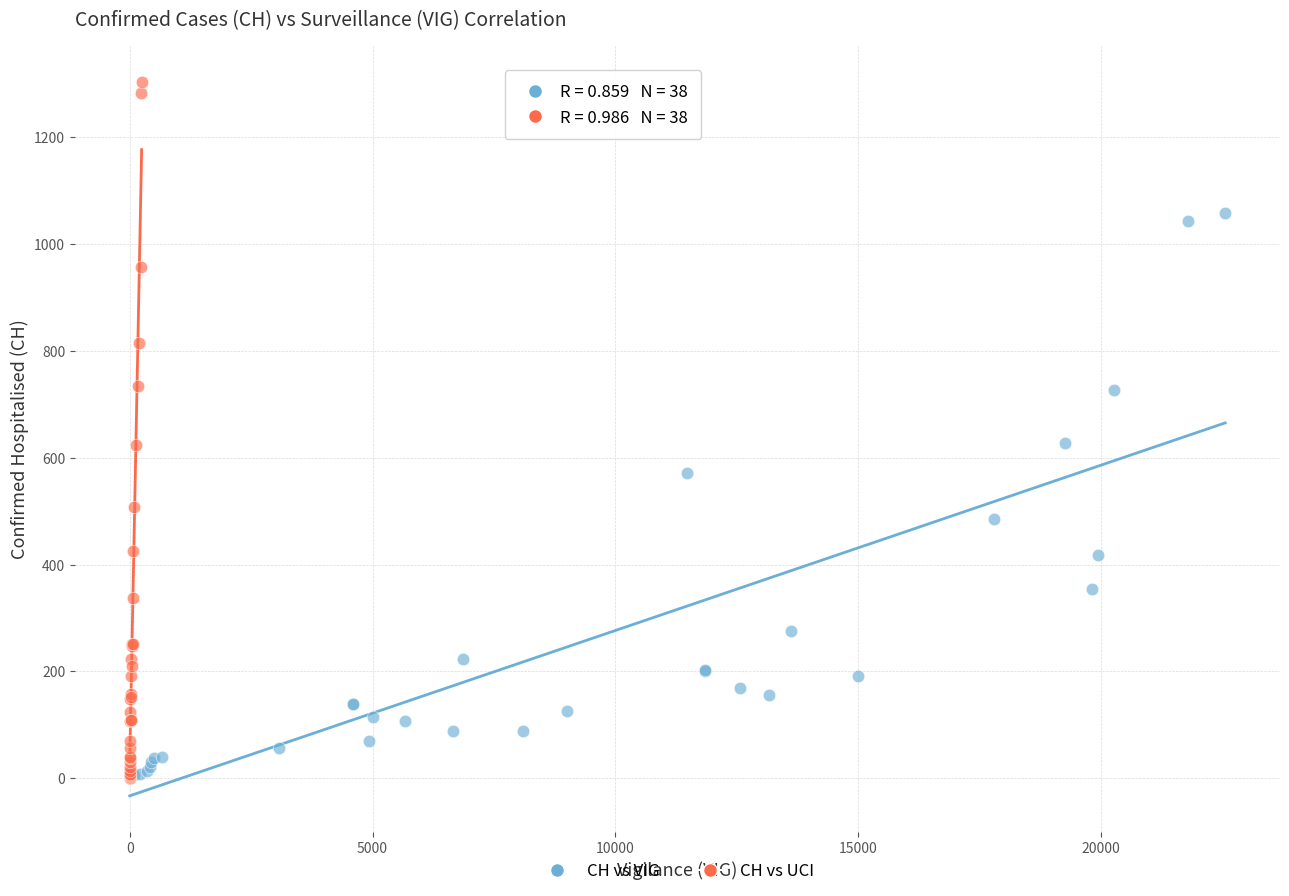

Which series has the largest Y range (max minus min)?

CH vs UCI